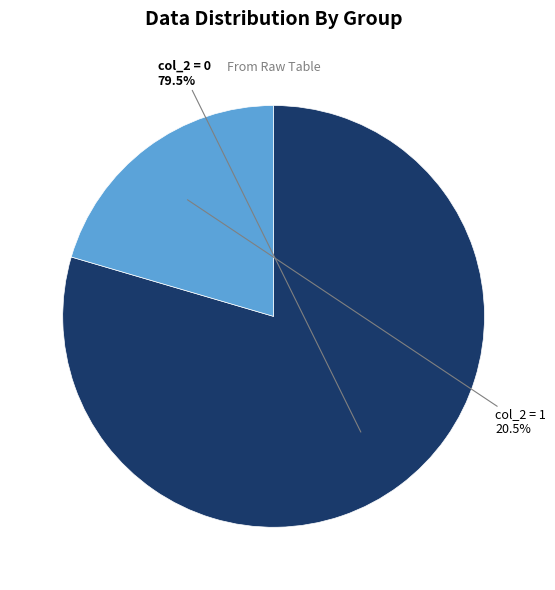

To the nearest percent, what is the difference between the largest and smallest slice percentages?

59%